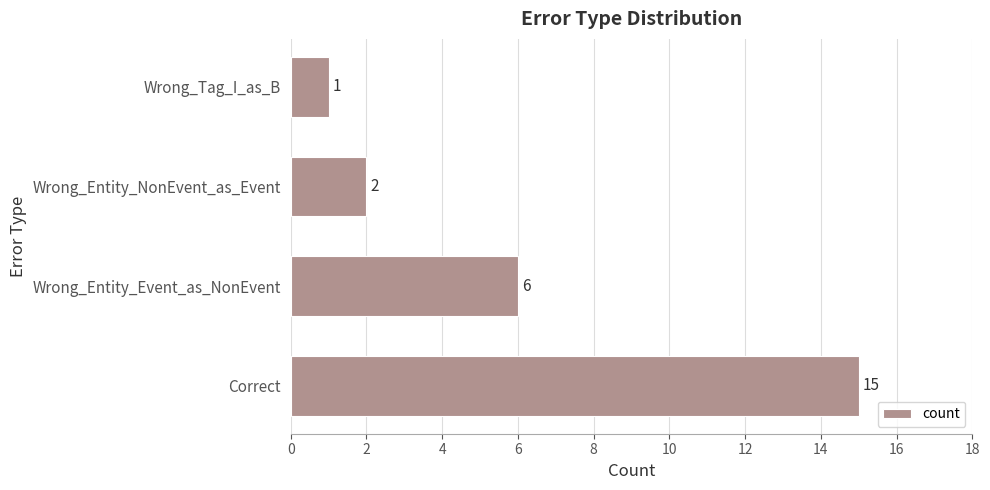

List the labels in order of value, largest first.

Correct, Wrong_Entity_Event_as_NonEvent, Wrong_Entity_NonEvent_as_Event, Wrong_Tag_I_as_B